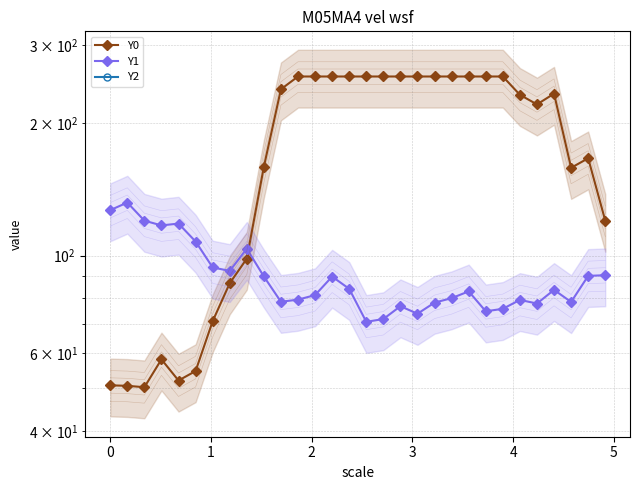

How many intersections are there between Y0 and Y1?

1